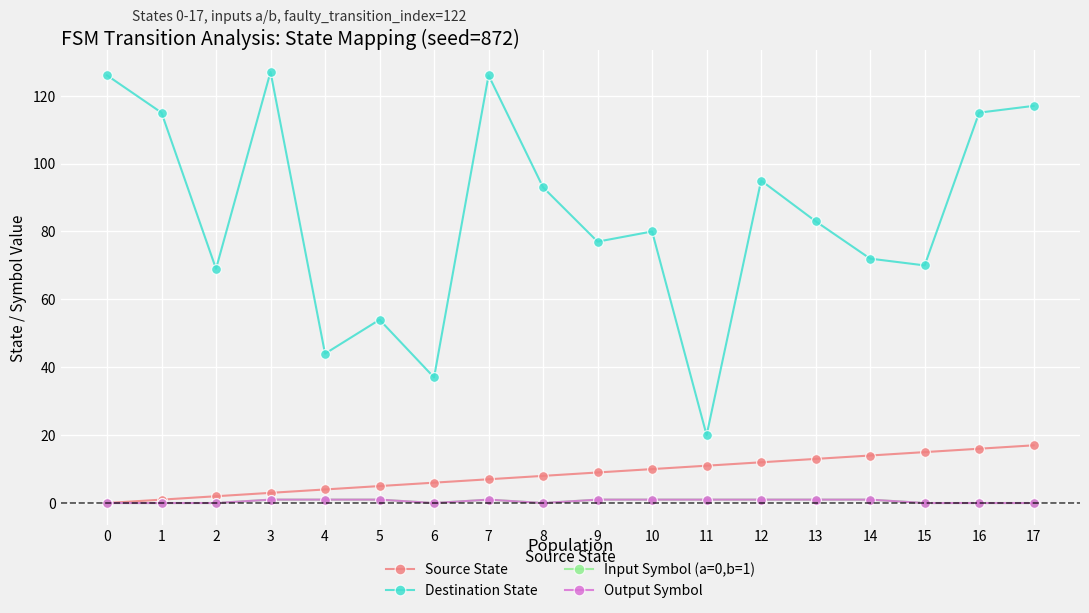

Is this an area chart (filled region under the line)?

No